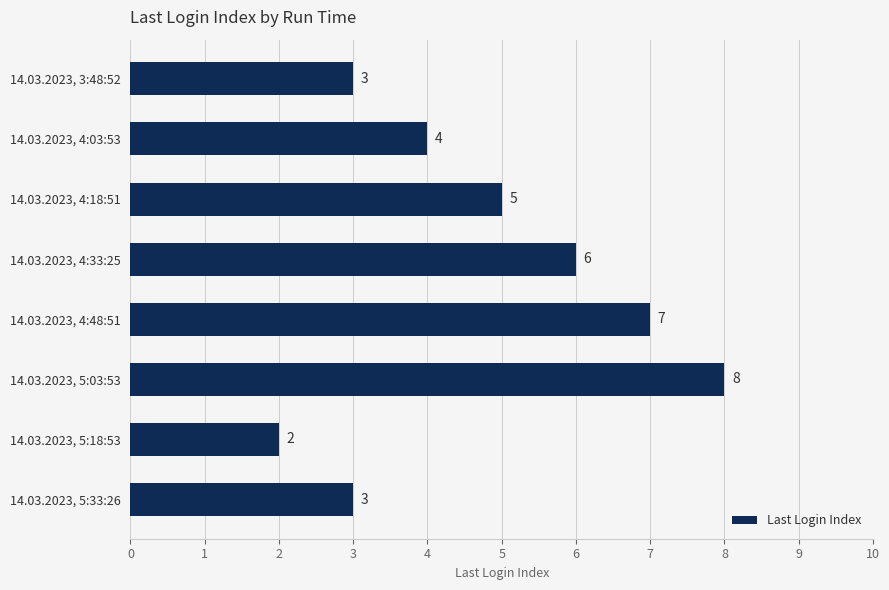

What is the label of the 5th bar from the top?

14.03.2023, 4:48:51